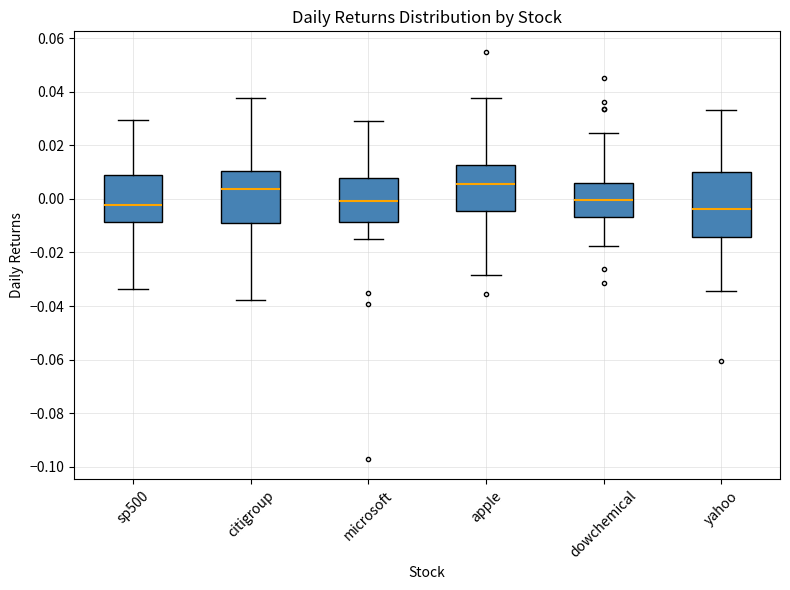

Which box is the tallest, from its lower edge to its upper edge?

yahoo